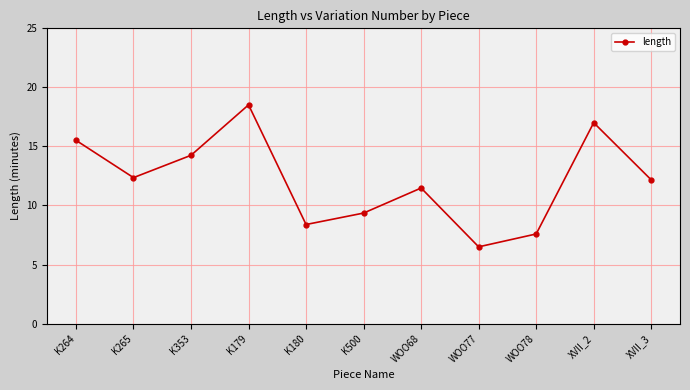

What is the average value?

12.1